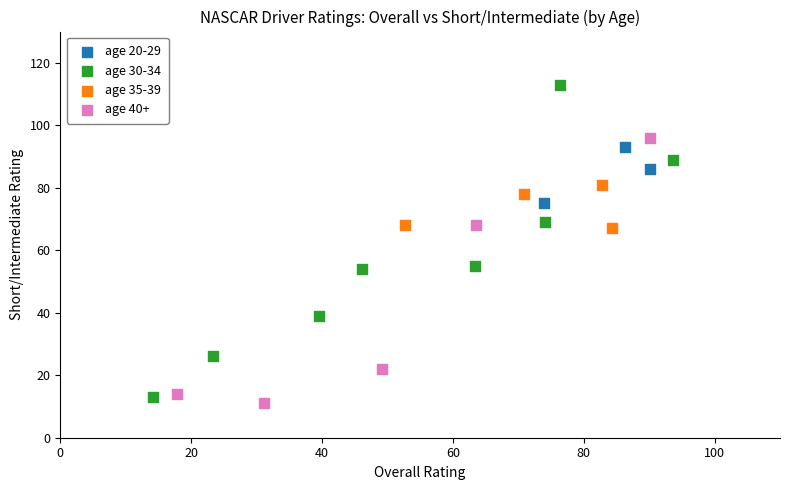

Which series has the widest spread of Y values?

age 30-34